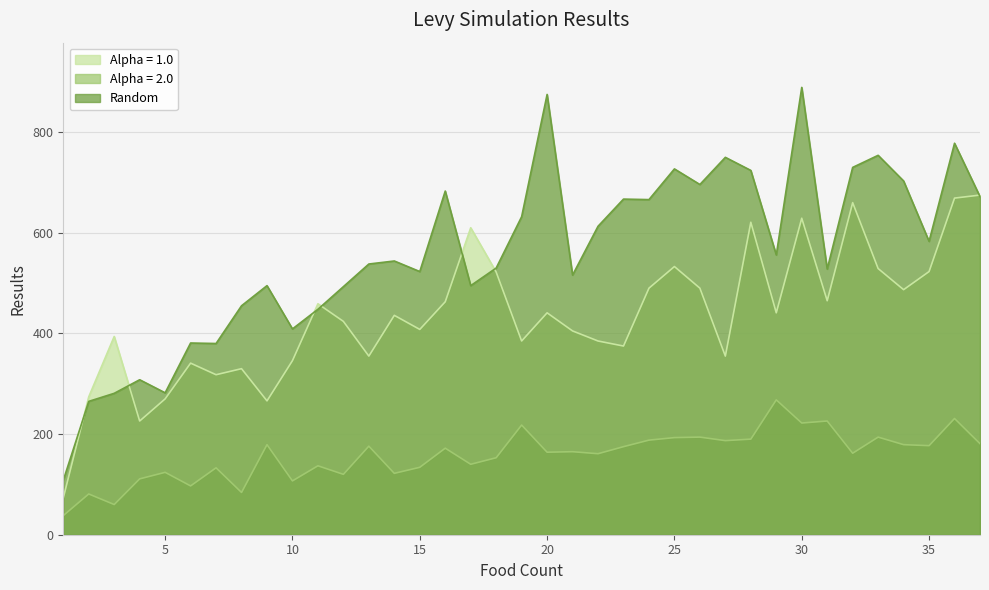

How many lines are shown in the chart?

3